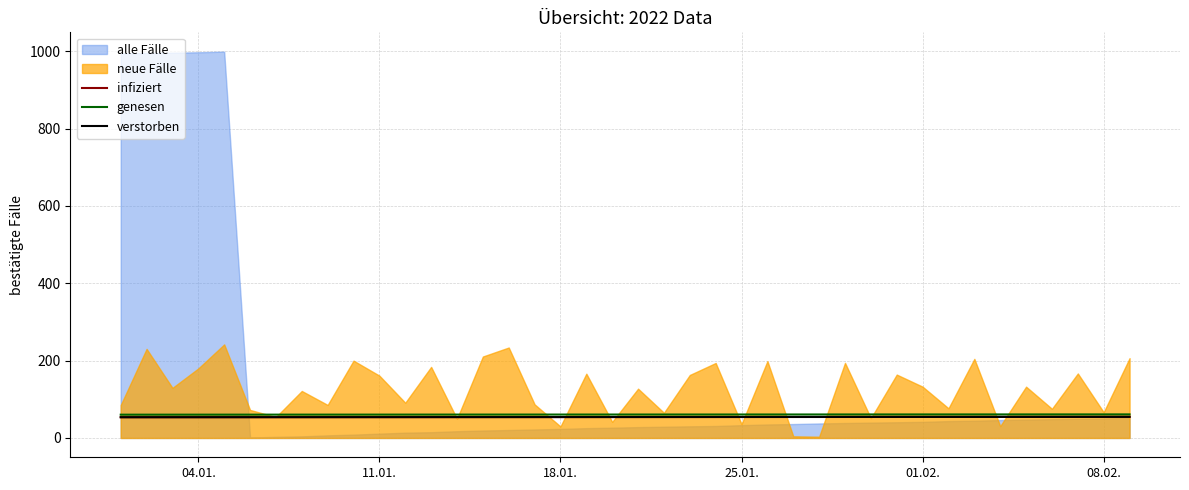

What is the minimum value for genesen?

60.2